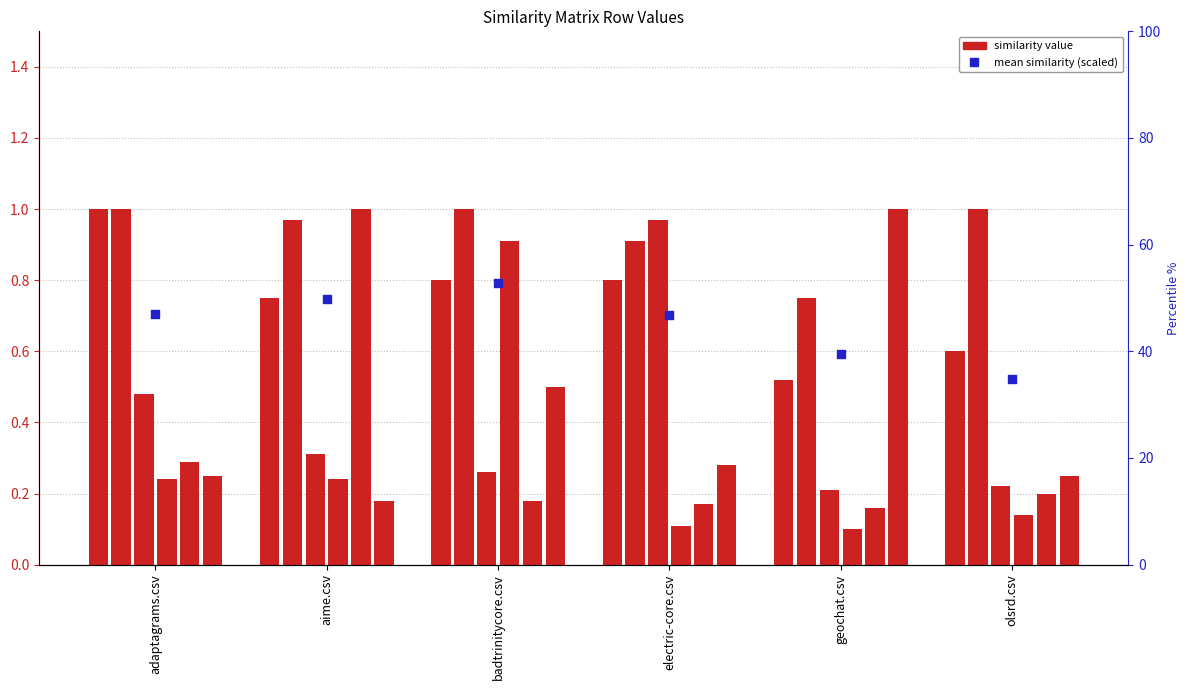

Between electric-core.csv and olsrd.csv, which is larger?

electric-core.csv